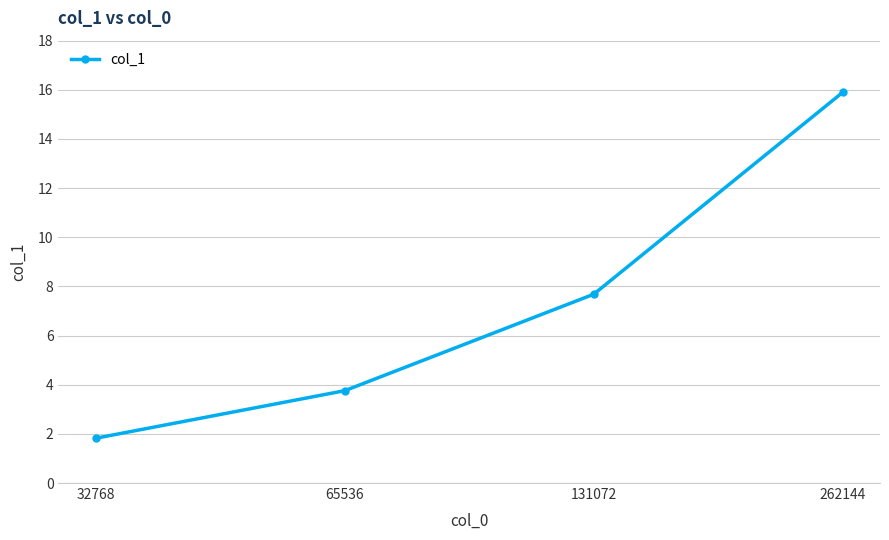

What is the approximate value at 262144?

15.9